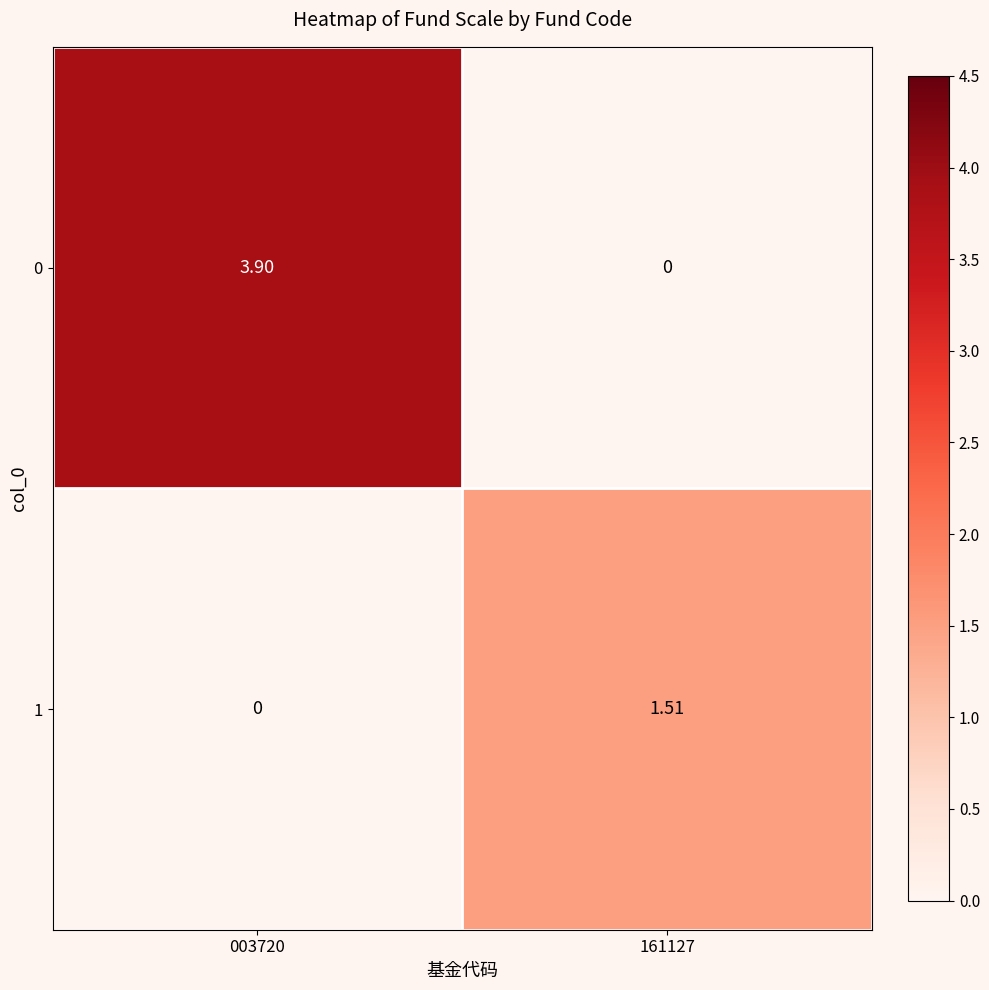

What is the difference between the highest and lowest values at 161127?

1.5